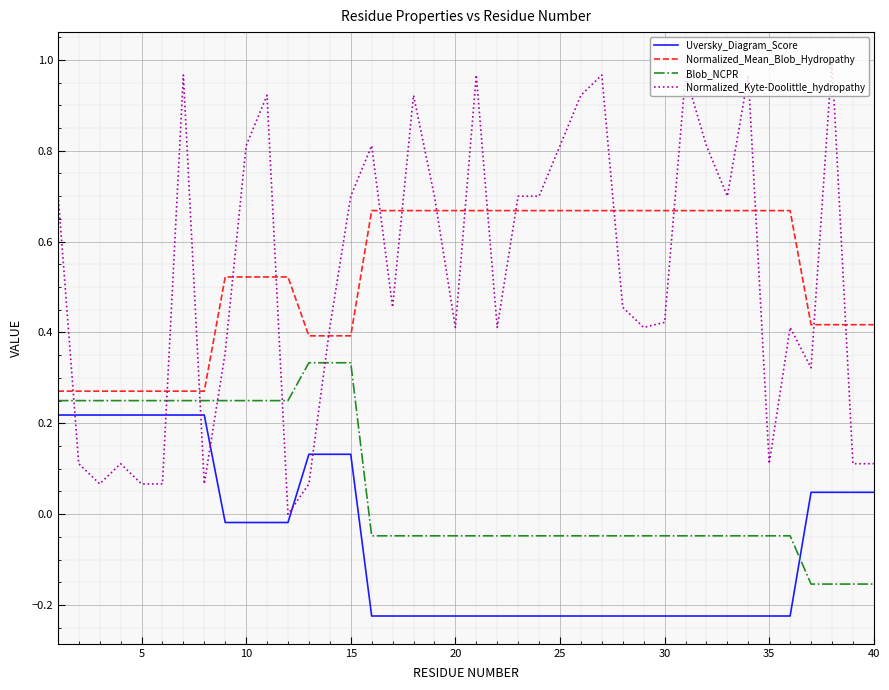

Which series has the widest spread of values?

Normalized_Kyte-Doolittle_hydropathy